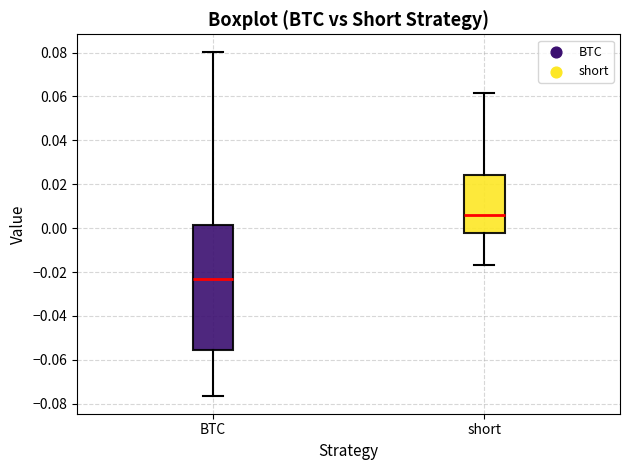

Reading left to right, transcribe this box plot: for each box, give where its median line is, the range the box spans, and where its two whiskers end, as read against the y-axis. The values are not printed on the chart, so give them approximately, as read against the axis.

BTC: median -0.024, box -0.056 to 0.002, whiskers -0.076 to 0.080
short: median 0.006, box -0.002 to 0.024, whiskers -0.016 to 0.062